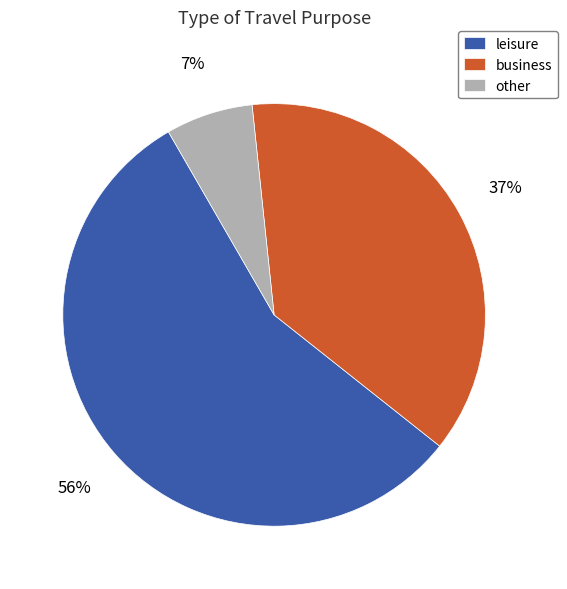

Combined, do business and leisure account for over 50%?

Yes